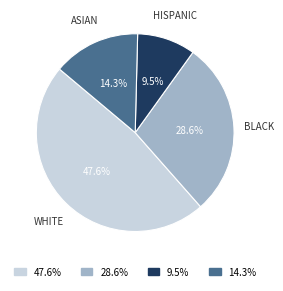

Is there any slice that represents more than half of the pie?

No